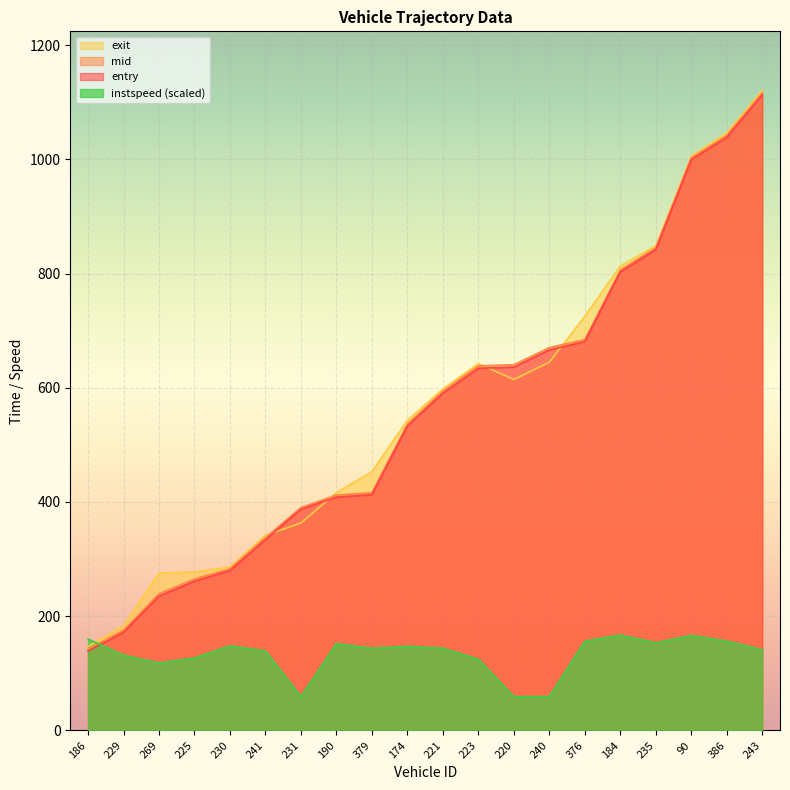

What is the spread (max minus min) of values at 230?

138.2